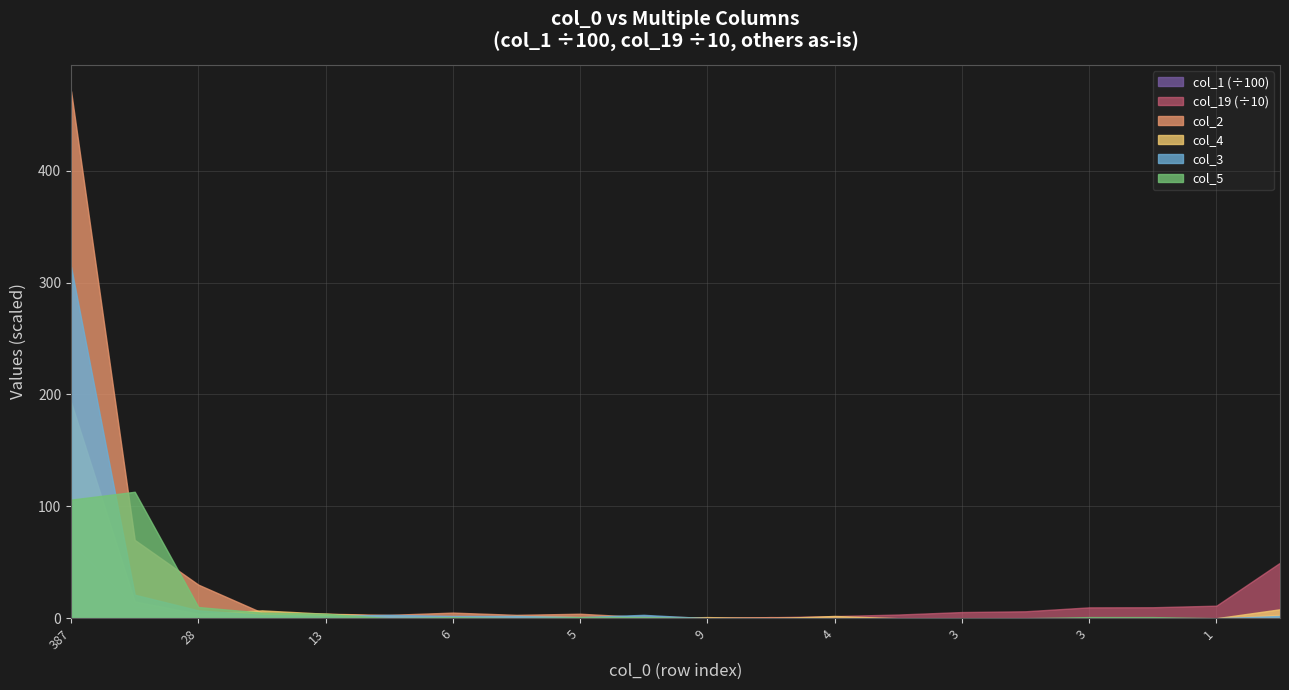

The col_19 series shows 2 at 6. True or false?

True